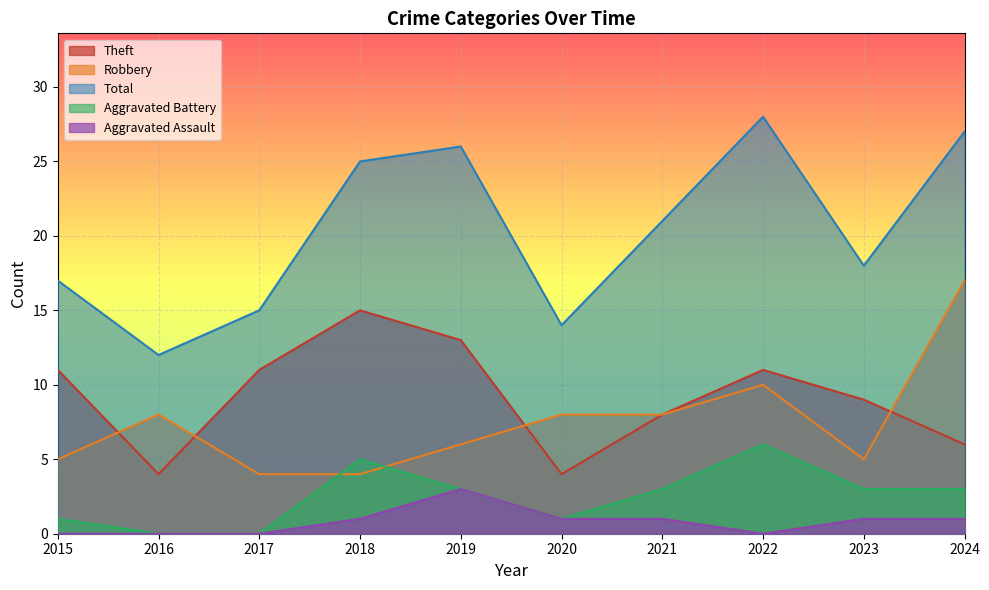

How many values in the Robbery series are below 8?

5